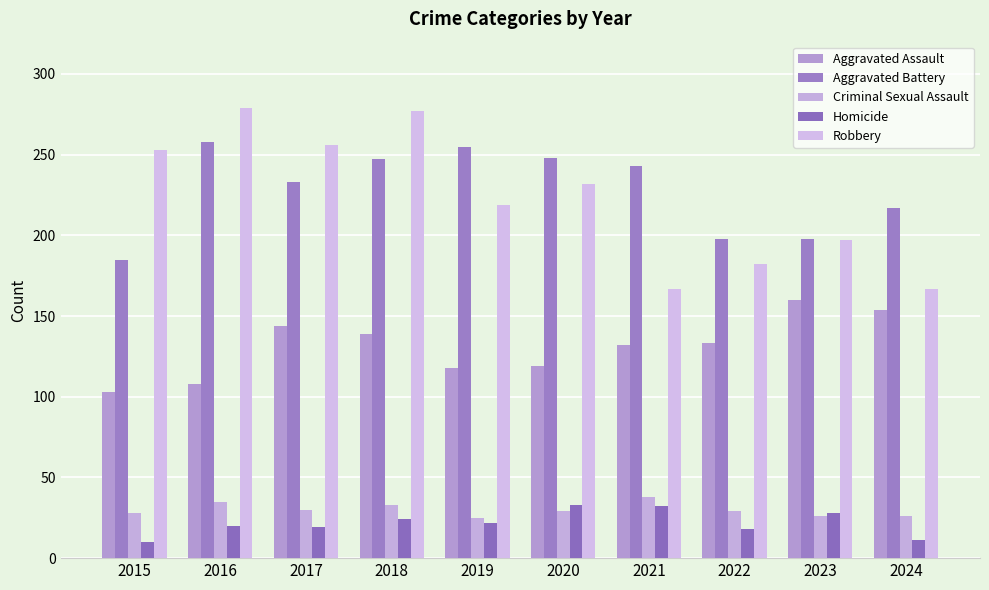

How many bars are there in each group?

5